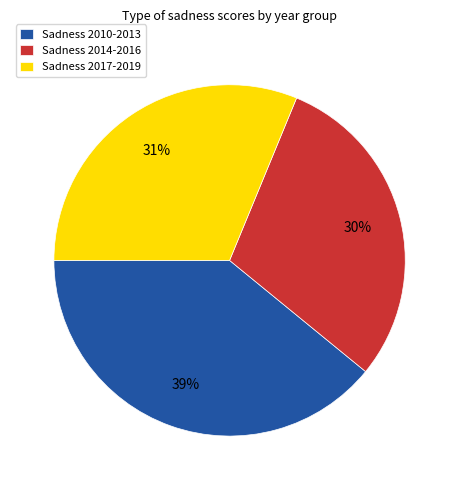

Which slice is the smallest?

Sadness 2014-2016